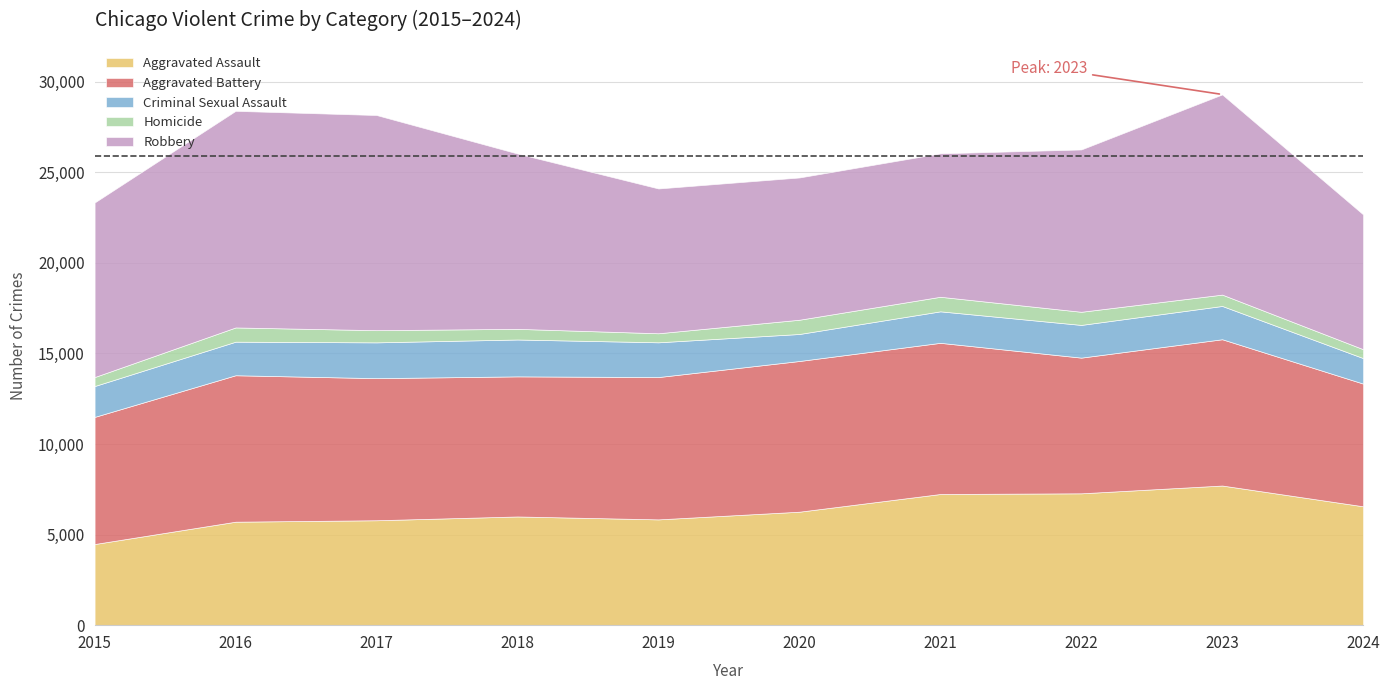

List the series in order of their peak value, lowest first.

Homicide, Criminal Sexual Assault, Aggravated Assault, Aggravated Battery, Robbery